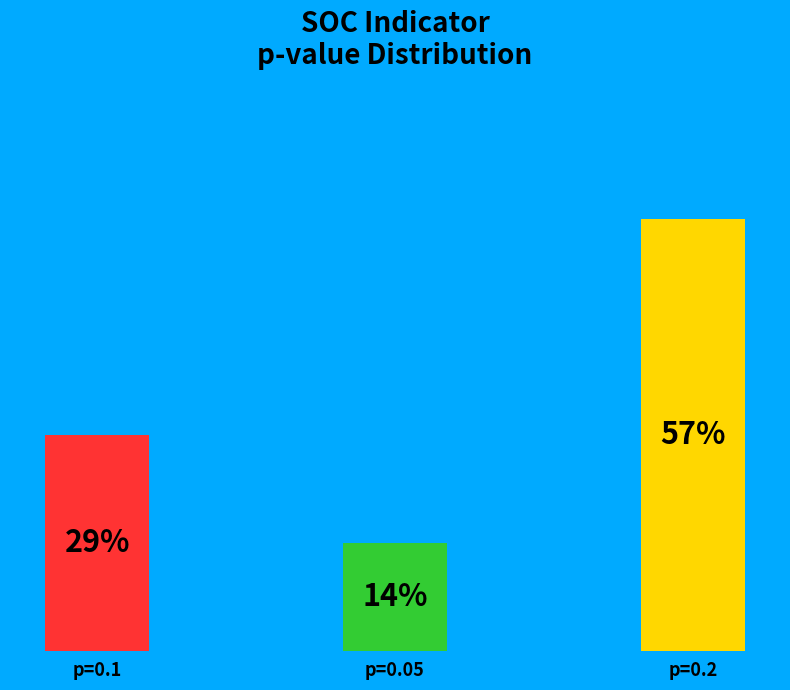

Does the chart contain any negative values?

No